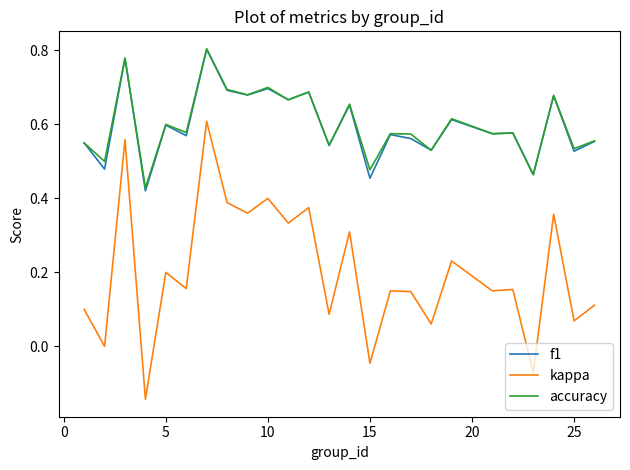

True or false: kappa and accuracy cross at least once.

False